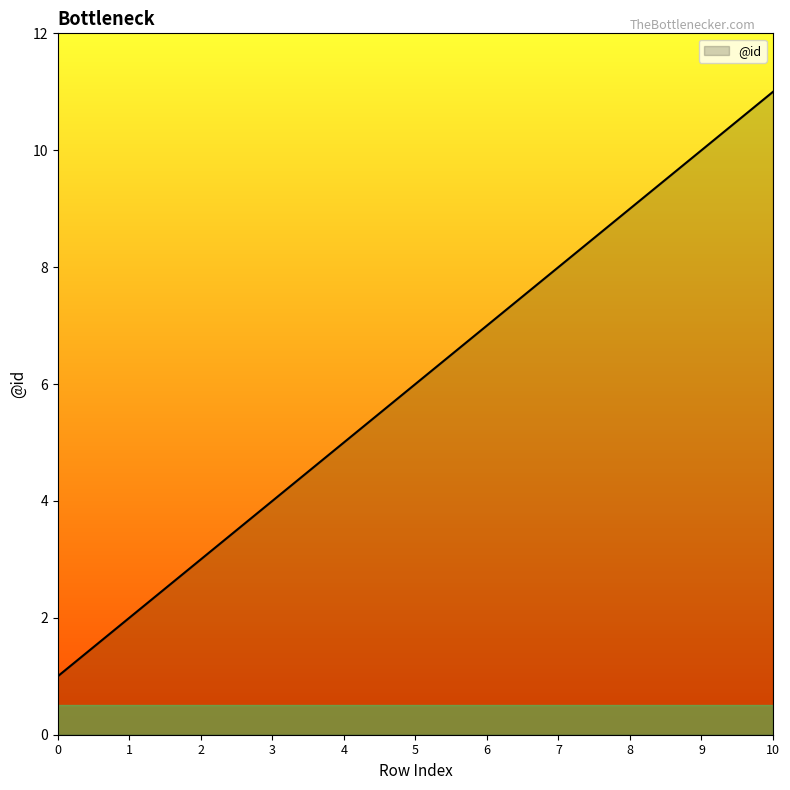

The value at 0 is 1. True or false?

True